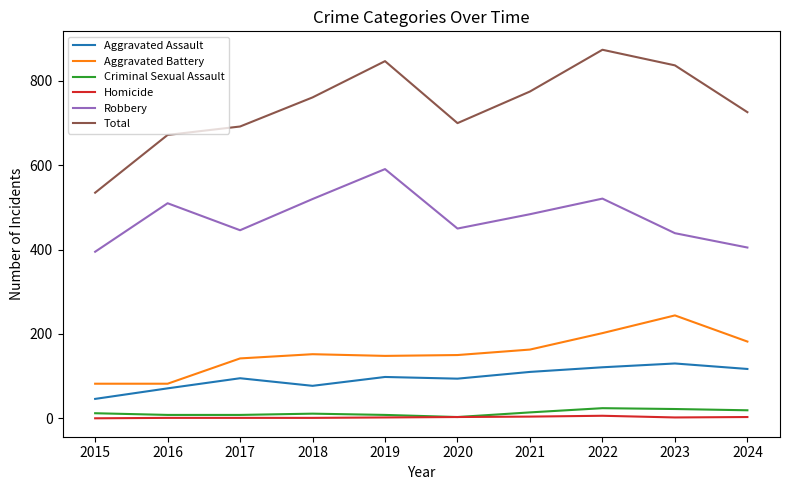

Which series changed the most between 2022 and 2024?

Total